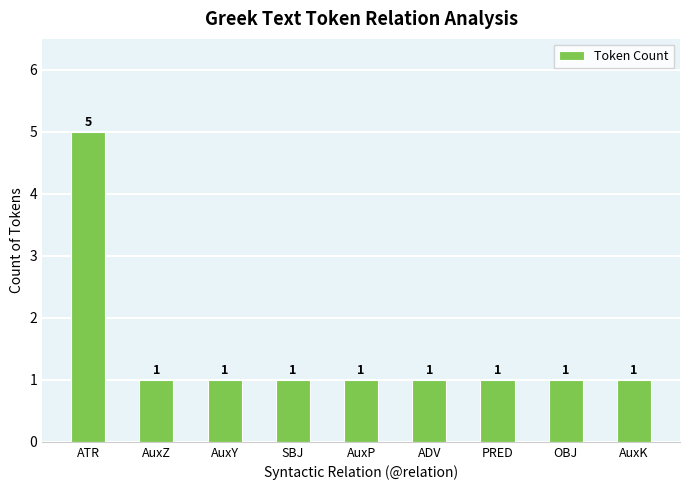

Which has a higher value, ATR or AuxZ?

ATR